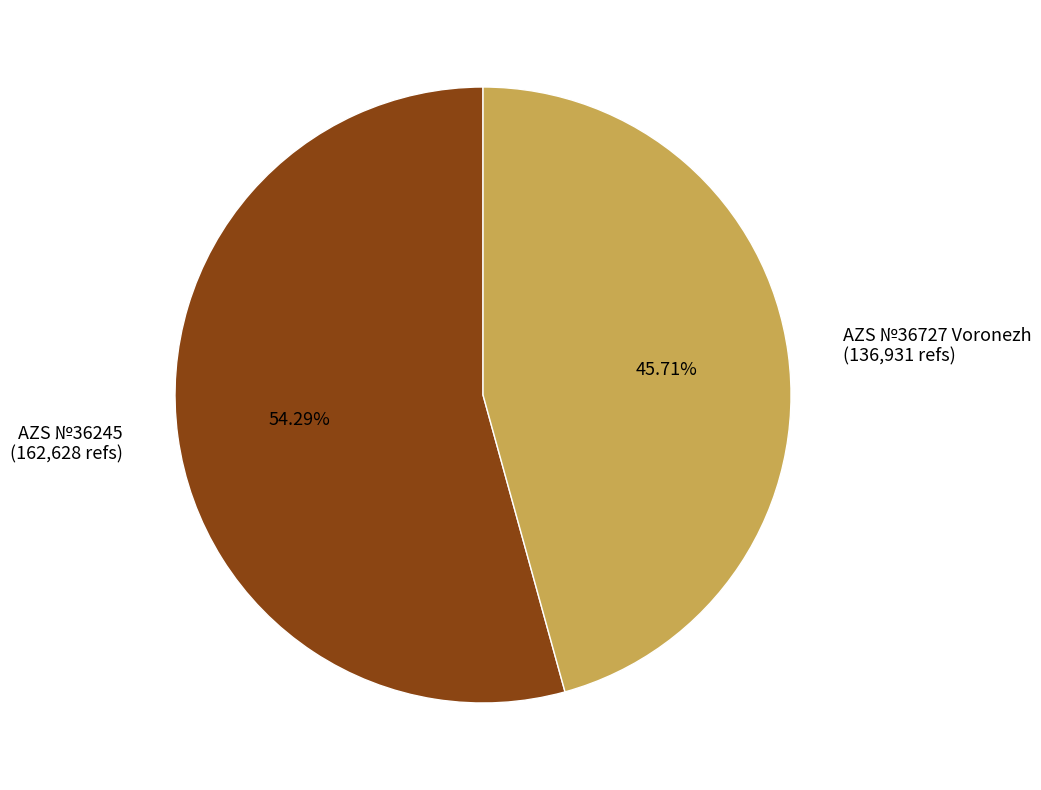

Approximately how many times larger is the value at AZS №36727 Voronezh compared to AZS №36245?

0.8